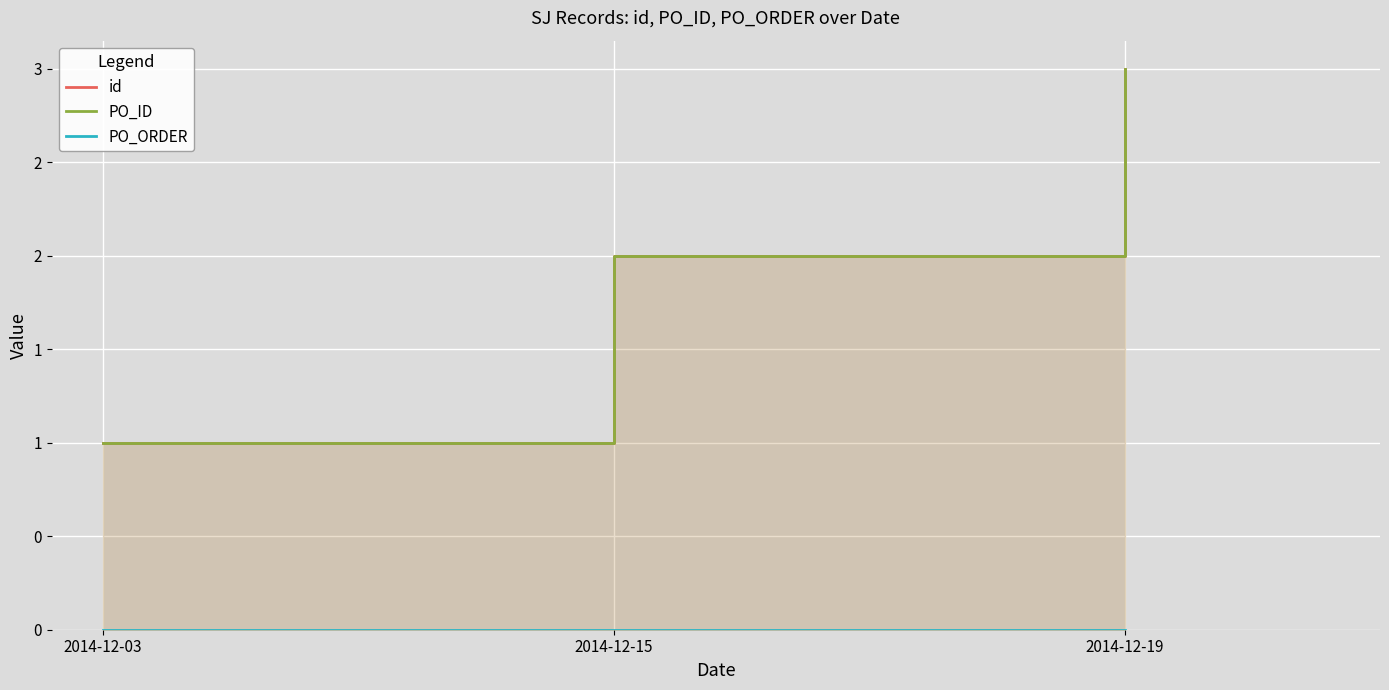

What is the total value across all series at 2014-12-03?

2